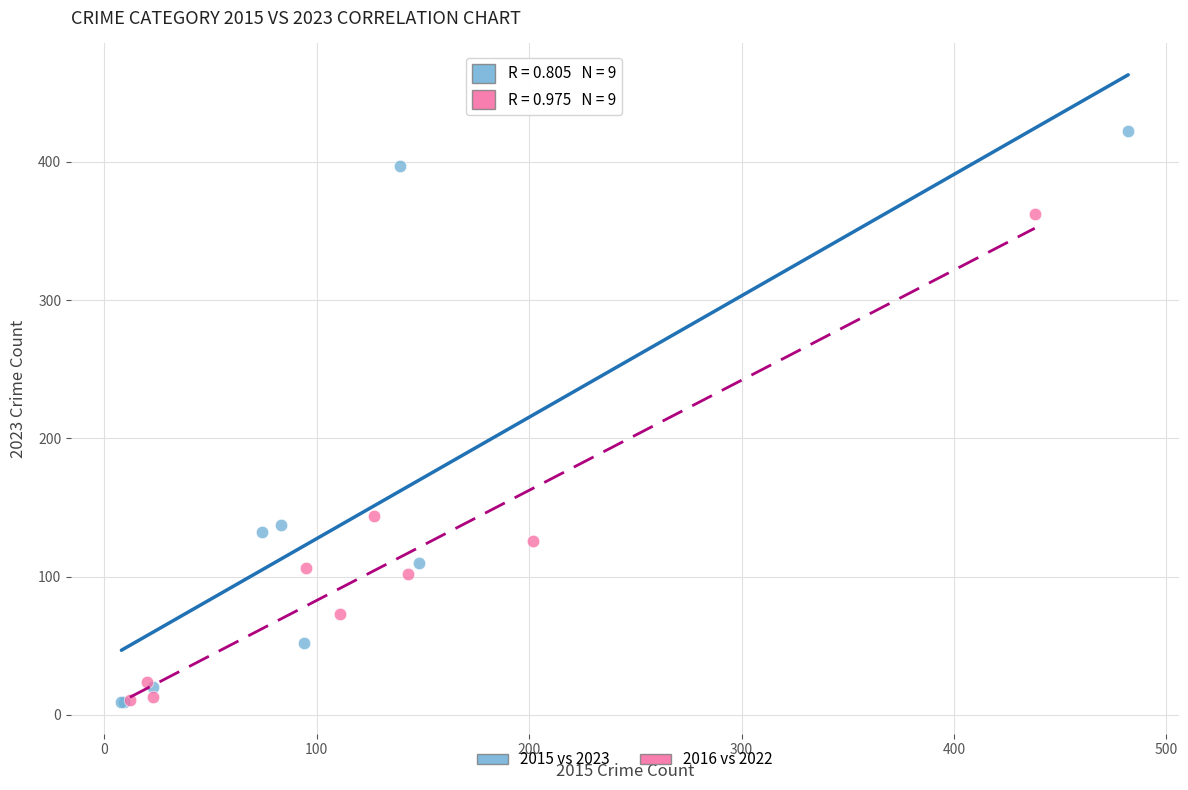

Which series has the widest spread of Y values?

2015 vs 2023